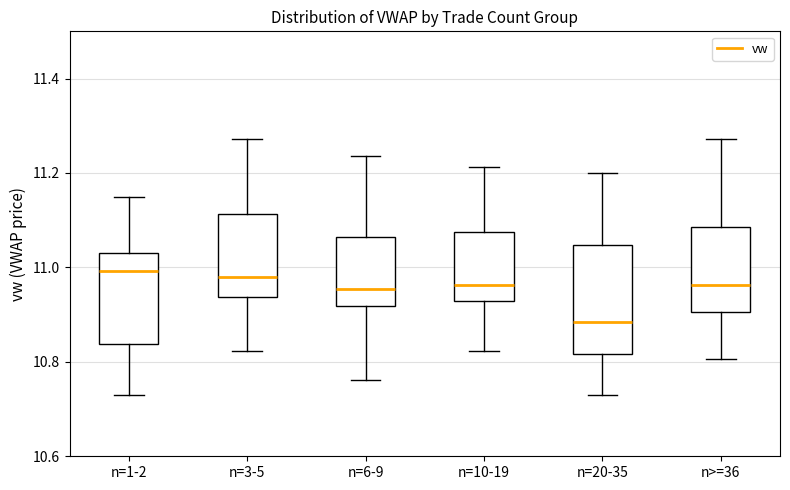

Which box has the lowest median line?

n=20-35